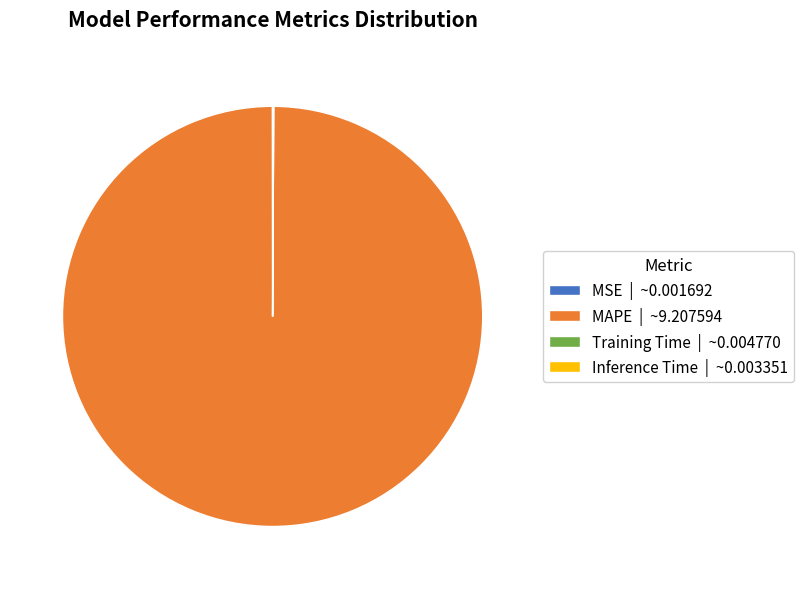

Does any single category account for the majority?

Yes